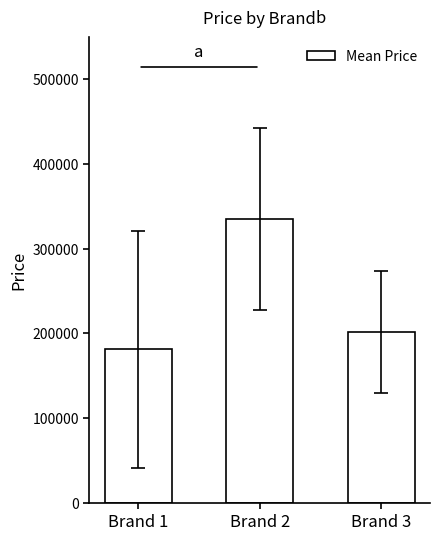

Where does the data first go above 201378?

Brand 2